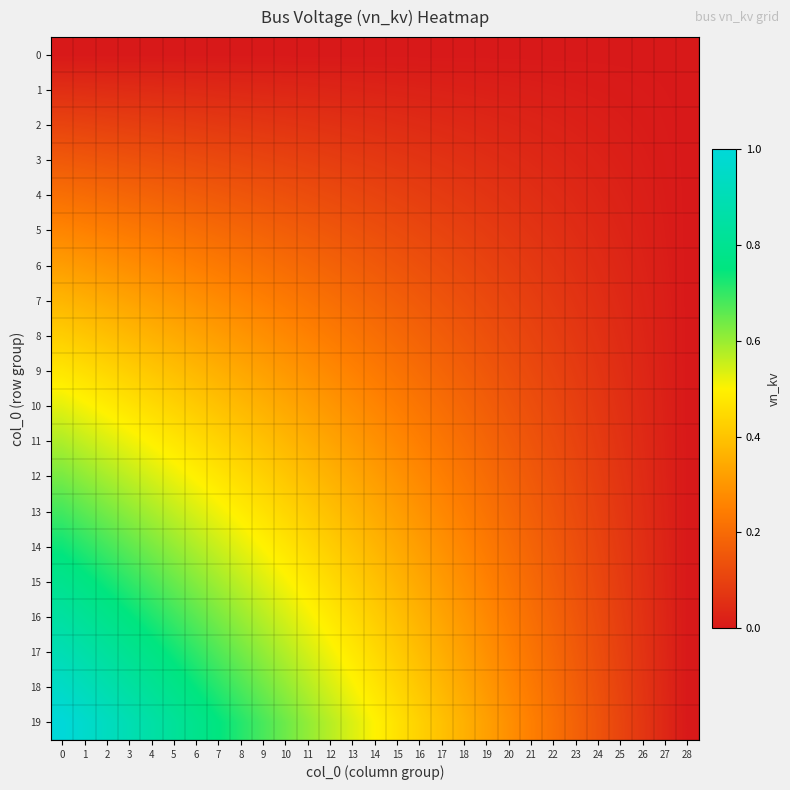

Reading left to right, extract all data points from this chart.

0: 0=0.0	1=0.0	2=0.0	3=0.0	4=0.0	5=0.0	6=0.0	7=0.0	8=0.0	9=0.0	10=0.0	11=0.0	12=0.0	13=0.0	14=0.0	15=0.0	16=0.0	17=0.0	18=0.0	19=0.0	20=0.0	21=0.0	22=0.0	23=0.0	24=0.0	25=0.0	26=0.0	27=0.0	28=0.0
1: 0=0.1	1=0.1	2=0.0	3=0.0	4=0.0	5=0.0	6=0.0	7=0.0	8=0.0	9=0.0	10=0.0	11=0.0	12=0.0	13=0.0	14=0.0	15=0.0	16=0.0	17=0.0	18=0.0	19=0.0	20=0.0	21=0.0	22=0.0	23=0.0	24=0.0	25=0.0	26=0.0	27=0.0	28=0.0
2: 0=0.1	1=0.1	2=0.1	3=0.1	4=0.1	5=0.1	6=0.1	7=0.1	8=0.1	9=0.1	10=0.1	11=0.1	12=0.1	13=0.1	14=0.1	15=0.0	16=0.0	17=0.0	18=0.0	19=0.0	20=0.0	21=0.0	22=0.0	23=0.0	24=0.0	25=0.0	26=0.0	27=0.0	28=0.0
3: 0=0.2	1=0.2	2=0.1	3=0.1	4=0.1	5=0.1	6=0.1	7=0.1	8=0.1	9=0.1	10=0.1	11=0.1	12=0.1	13=0.1	14=0.1	15=0.1	16=0.1	17=0.1	18=0.1	19=0.1	20=0.0	21=0.0	22=0.0	23=0.0	24=0.0	25=0.0	26=0.0	27=0.0	28=0.0
4: 0=0.2	1=0.2	2=0.2	3=0.2	4=0.2	5=0.2	6=0.2	7=0.2	8=0.2	9=0.1	10=0.1	11=0.1	12=0.1	13=0.1	14=0.1	15=0.1	16=0.1	17=0.1	18=0.1	19=0.1	20=0.1	21=0.1	22=0.0	23=0.0	24=0.0	25=0.0	26=0.0	27=0.0	28=0.0
5: 0=0.3	1=0.3	2=0.2	3=0.2	4=0.2	5=0.2	6=0.2	7=0.2	8=0.2	9=0.2	10=0.2	11=0.2	12=0.2	13=0.1	14=0.1	15=0.1	16=0.1	17=0.1	18=0.1	19=0.1	20=0.1	21=0.1	22=0.1	23=0.0	24=0.0	25=0.0	26=0.0	27=0.0	28=0.0
6: 0=0.3	1=0.3	2=0.3	3=0.3	4=0.3	5=0.3	6=0.2	7=0.2	8=0.2	9=0.2	10=0.2	11=0.2	12=0.2	13=0.2	14=0.2	15=0.1	16=0.1	17=0.1	18=0.1	19=0.1	20=0.1	21=0.1	22=0.1	23=0.1	24=0.0	25=0.0	26=0.0	27=0.0	28=0.0
7: 0=0.4	1=0.4	2=0.3	3=0.3	4=0.3	5=0.3	6=0.3	7=0.3	8=0.3	9=0.2	10=0.2	11=0.2	12=0.2	13=0.2	14=0.2	15=0.2	16=0.2	17=0.1	18=0.1	19=0.1	20=0.1	21=0.1	22=0.1	23=0.1	24=0.1	25=0.0	26=0.0	27=0.0	28=0.0
8: 0=0.4	1=0.4	2=0.4	3=0.4	4=0.4	5=0.3	6=0.3	7=0.3	8=0.3	9=0.3	10=0.3	11=0.3	12=0.2	13=0.2	14=0.2	15=0.2	16=0.2	17=0.2	18=0.2	19=0.1	20=0.1	21=0.1	22=0.1	23=0.1	24=0.1	25=0.0	26=0.0	27=0.0	28=0.0
9: 0=0.5	1=0.5	2=0.4	3=0.4	4=0.4	5=0.4	6=0.4	7=0.4	8=0.3	9=0.3	10=0.3	11=0.3	12=0.3	13=0.3	14=0.2	15=0.2	16=0.2	17=0.2	18=0.2	19=0.2	20=0.1	21=0.1	22=0.1	23=0.1	24=0.1	25=0.1	26=0.0	27=0.0	28=0.0
10: 0=0.5	1=0.5	2=0.5	3=0.5	4=0.5	5=0.4	6=0.4	7=0.4	8=0.4	9=0.4	10=0.3	11=0.3	12=0.3	13=0.3	14=0.3	15=0.2	16=0.2	17=0.2	18=0.2	19=0.2	20=0.2	21=0.1	22=0.1	23=0.1	24=0.1	25=0.1	26=0.0	27=0.0	28=0.0
11: 0=0.6	1=0.6	2=0.5	3=0.5	4=0.5	5=0.5	6=0.5	7=0.4	8=0.4	9=0.4	10=0.4	11=0.4	12=0.3	13=0.3	14=0.3	15=0.3	16=0.2	17=0.2	18=0.2	19=0.2	20=0.2	21=0.1	22=0.1	23=0.1	24=0.1	25=0.1	26=0.0	27=0.0	28=0.0
12: 0=0.6	1=0.6	2=0.6	3=0.6	4=0.5	5=0.5	6=0.5	7=0.5	8=0.5	9=0.4	10=0.4	11=0.4	12=0.4	13=0.3	14=0.3	15=0.3	16=0.3	17=0.2	18=0.2	19=0.2	20=0.2	21=0.2	22=0.1	23=0.1	24=0.1	25=0.1	26=0.0	27=0.0	28=0.0
13: 0=0.7	1=0.7	2=0.6	3=0.6	4=0.6	5=0.6	6=0.5	7=0.5	8=0.5	9=0.5	10=0.4	11=0.4	12=0.4	13=0.4	14=0.3	15=0.3	16=0.3	17=0.3	18=0.2	19=0.2	20=0.2	21=0.2	22=0.1	23=0.1	24=0.1	25=0.1	26=0.0	27=0.0	28=0.0
14: 0=0.7	1=0.7	2=0.7	3=0.7	4=0.6	5=0.6	6=0.6	7=0.6	8=0.5	9=0.5	10=0.5	11=0.4	12=0.4	13=0.4	14=0.4	15=0.3	16=0.3	17=0.3	18=0.3	19=0.2	20=0.2	21=0.2	22=0.2	23=0.1	24=0.1	25=0.1	26=0.1	27=0.0	28=0.0
15: 0=0.8	1=0.8	2=0.7	3=0.7	4=0.7	5=0.6	6=0.6	7=0.6	8=0.6	9=0.5	10=0.5	11=0.5	12=0.5	13=0.4	14=0.4	15=0.4	16=0.3	17=0.3	18=0.3	19=0.3	20=0.2	21=0.2	22=0.2	23=0.1	24=0.1	25=0.1	26=0.1	27=0.0	28=0.0
16: 0=0.8	1=0.8	2=0.8	3=0.8	4=0.7	5=0.7	6=0.7	7=0.6	8=0.6	9=0.6	10=0.5	11=0.5	12=0.5	13=0.5	14=0.4	15=0.4	16=0.4	17=0.3	18=0.3	19=0.3	20=0.2	21=0.2	22=0.2	23=0.2	24=0.1	25=0.1	26=0.1	27=0.0	28=0.0
17: 0=0.9	1=0.9	2=0.8	3=0.8	4=0.8	5=0.7	6=0.7	7=0.7	8=0.6	9=0.6	10=0.6	11=0.5	12=0.5	13=0.5	14=0.4	15=0.4	16=0.4	17=0.4	18=0.3	19=0.3	20=0.3	21=0.2	22=0.2	23=0.2	24=0.1	25=0.1	26=0.1	27=0.0	28=0.0
18: 0=0.9	1=0.9	2=0.9	3=0.8	4=0.8	5=0.8	6=0.7	7=0.7	8=0.7	9=0.6	10=0.6	11=0.6	12=0.5	13=0.5	14=0.5	15=0.4	16=0.4	17=0.4	18=0.3	19=0.3	20=0.3	21=0.2	22=0.2	23=0.2	24=0.1	25=0.1	26=0.1	27=0.0	28=0.0
19: 0=1.0	1=1.0	2=0.9	3=0.9	4=0.9	5=0.8	6=0.8	7=0.8	8=0.7	9=0.7	10=0.6	11=0.6	12=0.6	13=0.5	14=0.5	15=0.5	16=0.4	17=0.4	18=0.4	19=0.3	20=0.3	21=0.2	22=0.2	23=0.2	24=0.1	25=0.1	26=0.1	27=0.0	28=0.0